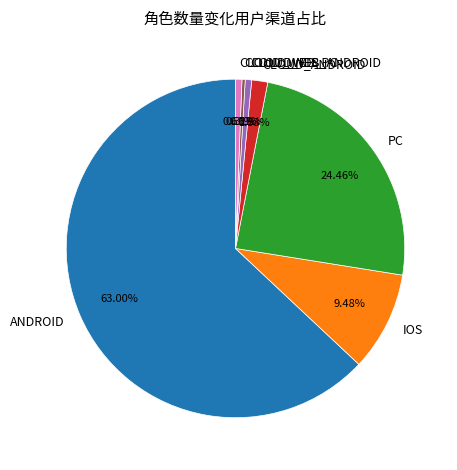

The ANDROID slice represents 50% of the pie. True or false?

False